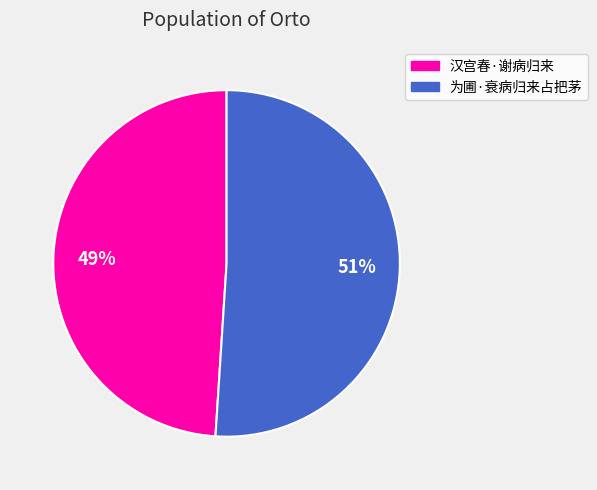

Rank the categories by value from highest to lowest.

为圃·衰病归来占把茅, 汉宫春·谢病归来